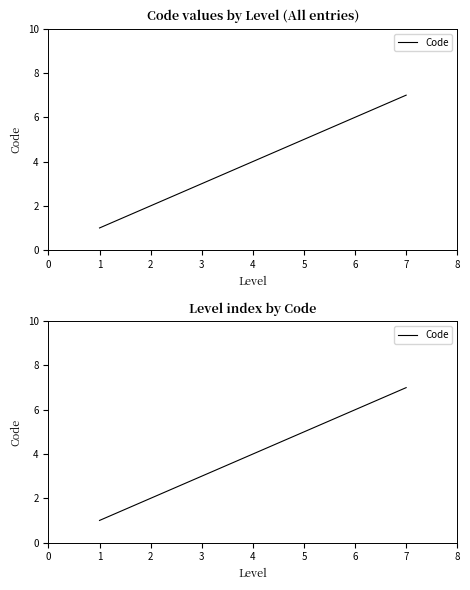

Reading left to right, list all the values displayed in this chart.

1	2	3	4	5	6	7